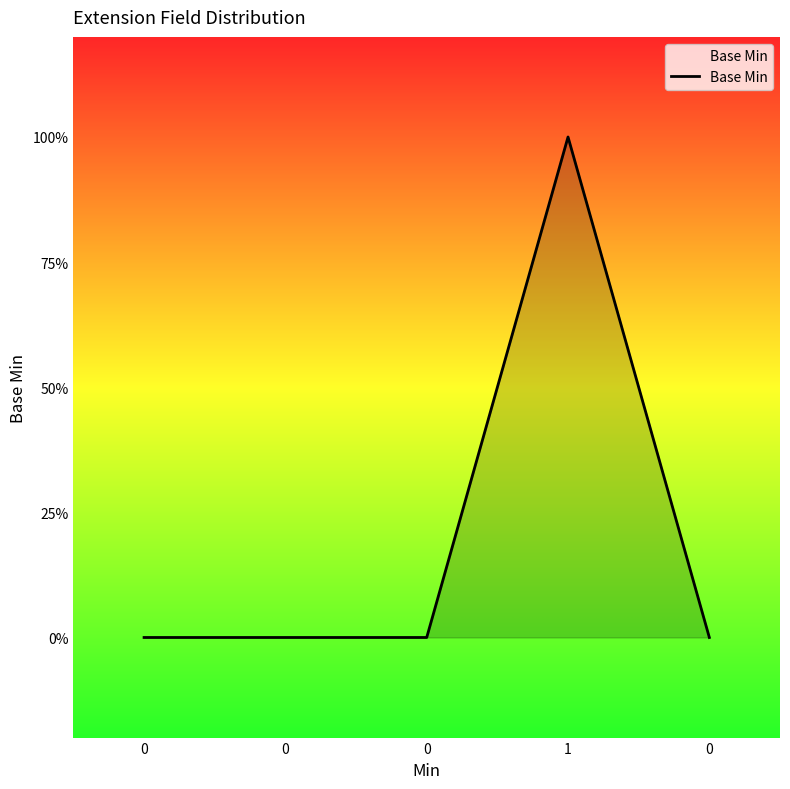

Reading left to right, what are all the values shown in this chart?

0=0	0=0	0=0	1=1	0=0